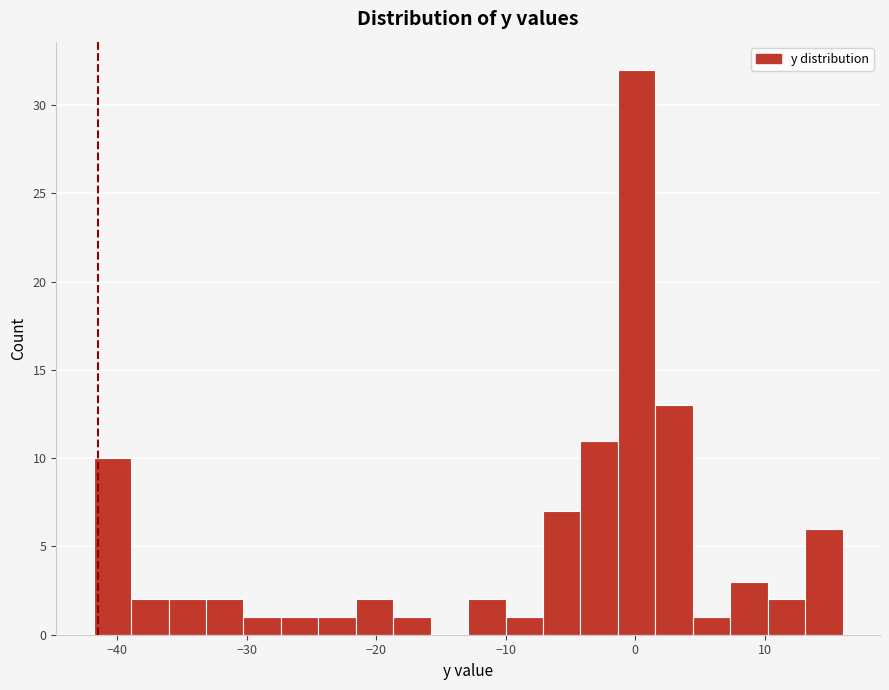

Read against the x-axis, roughly where is the centre of the tallest bar?

0